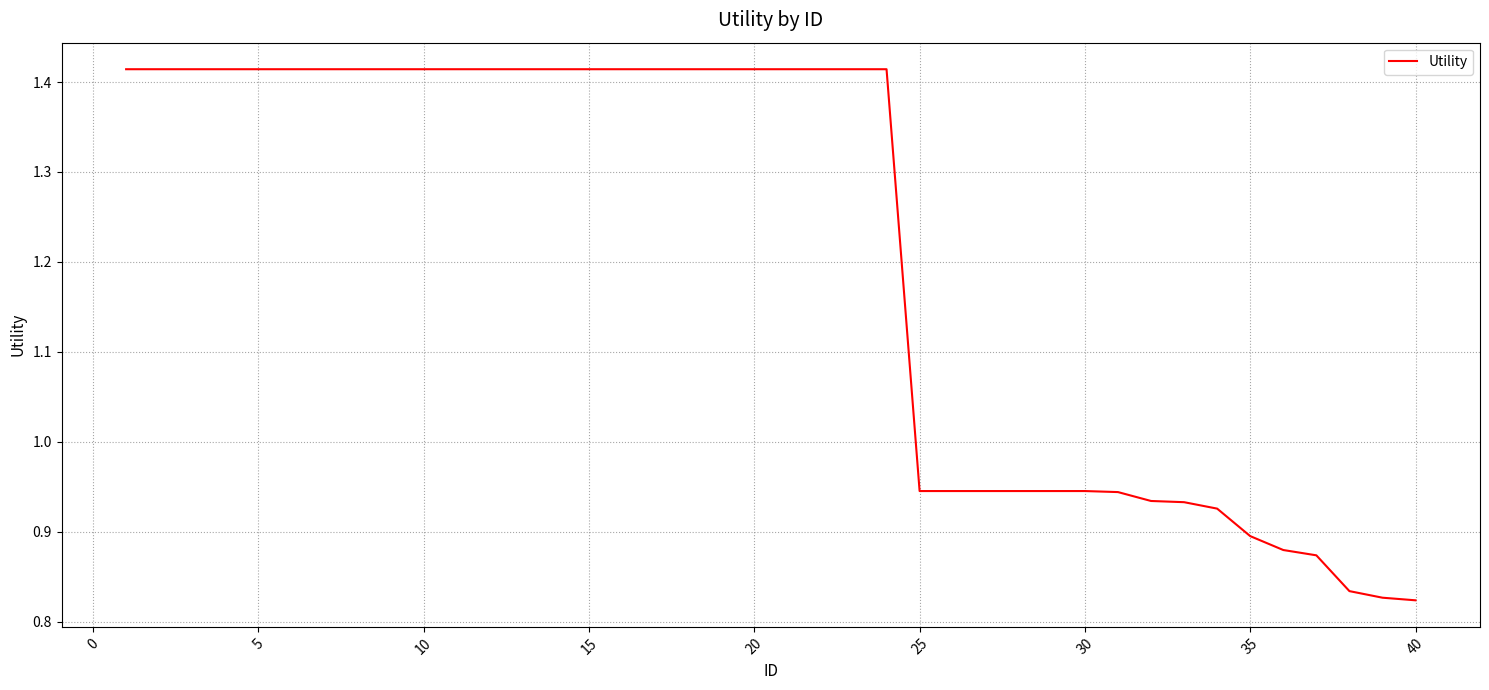

Does the chart have visible grid lines?

Yes